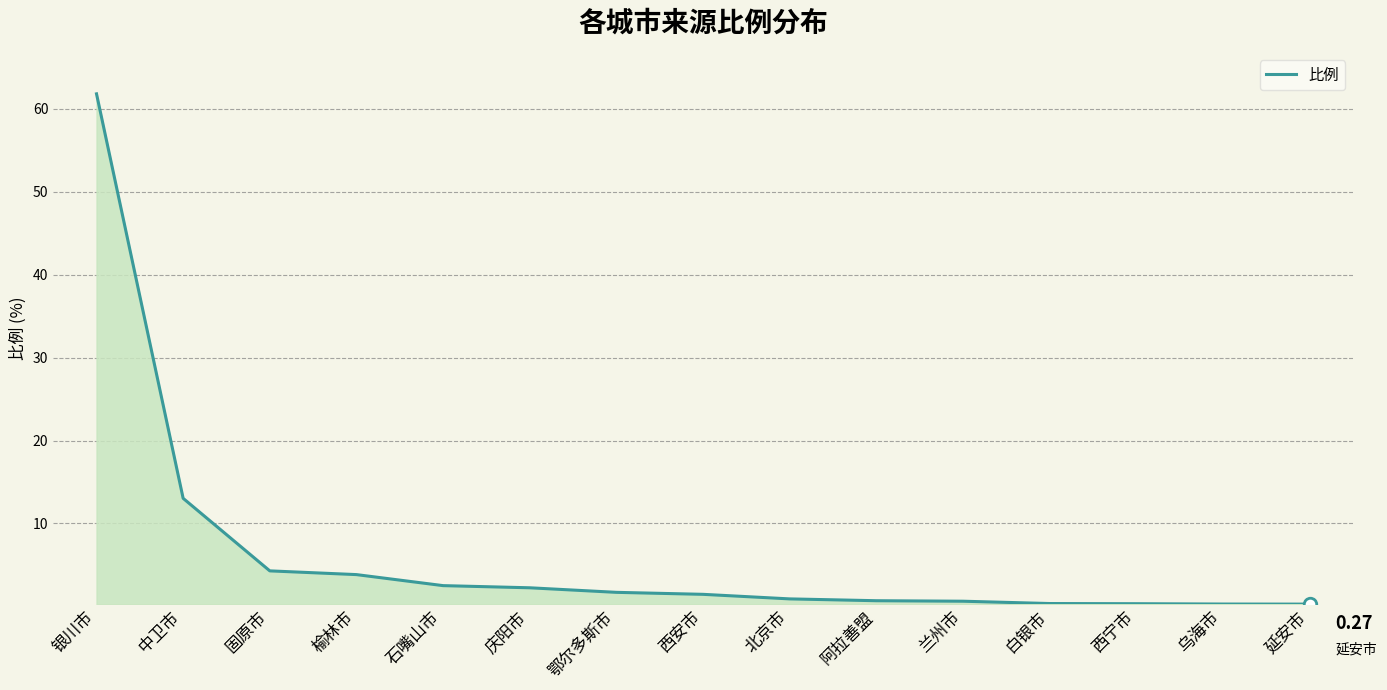

What is the difference between the second highest and minimum values?

12.8